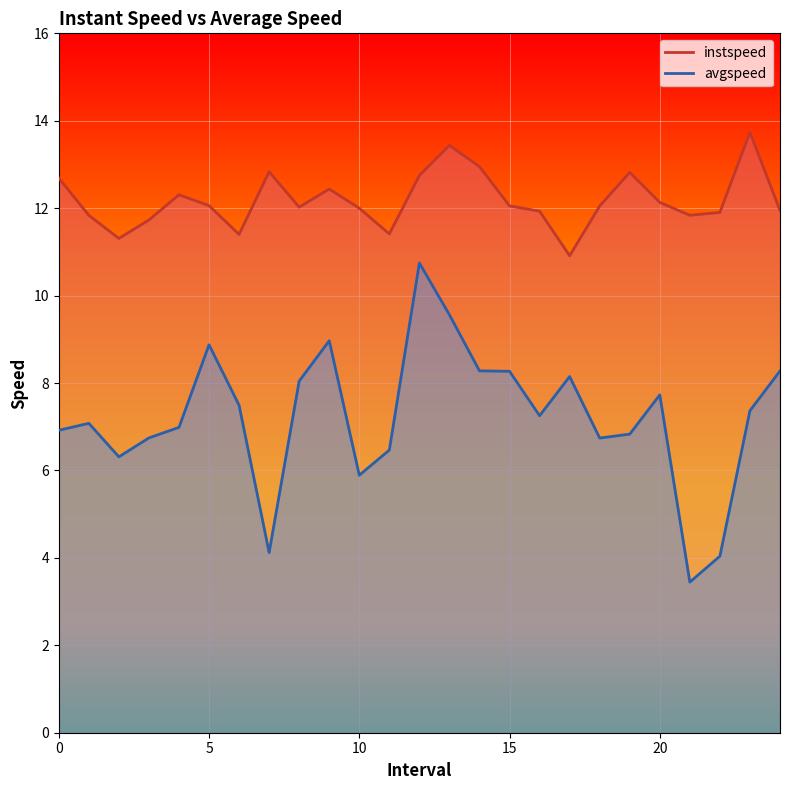

Count the number of data series in this chart.

2